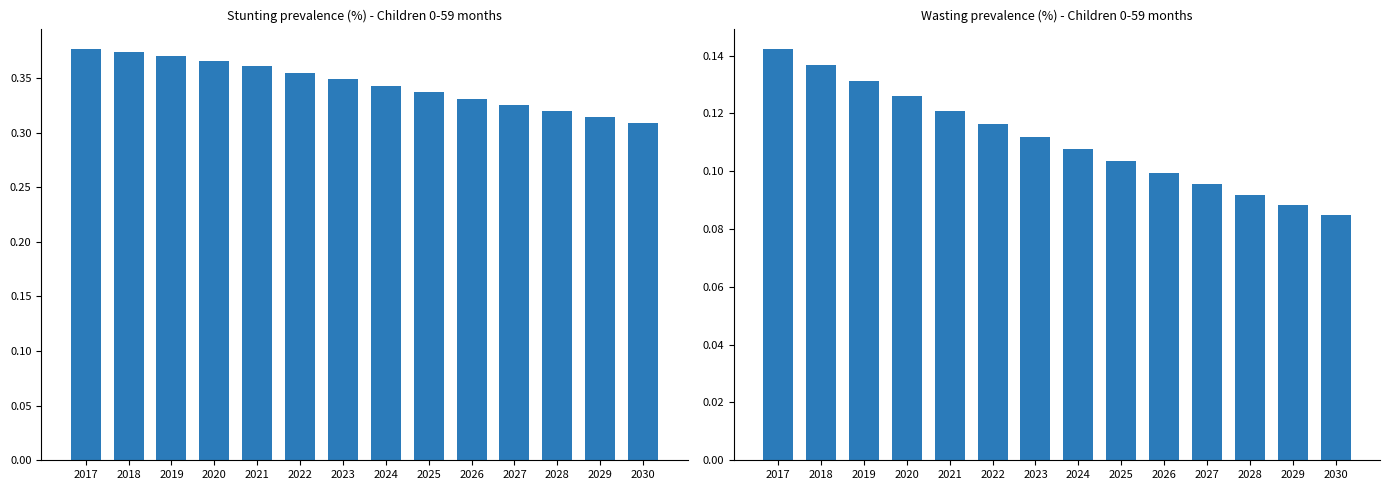

Are the bars grouped side by side (vs. stacked)?

Yes